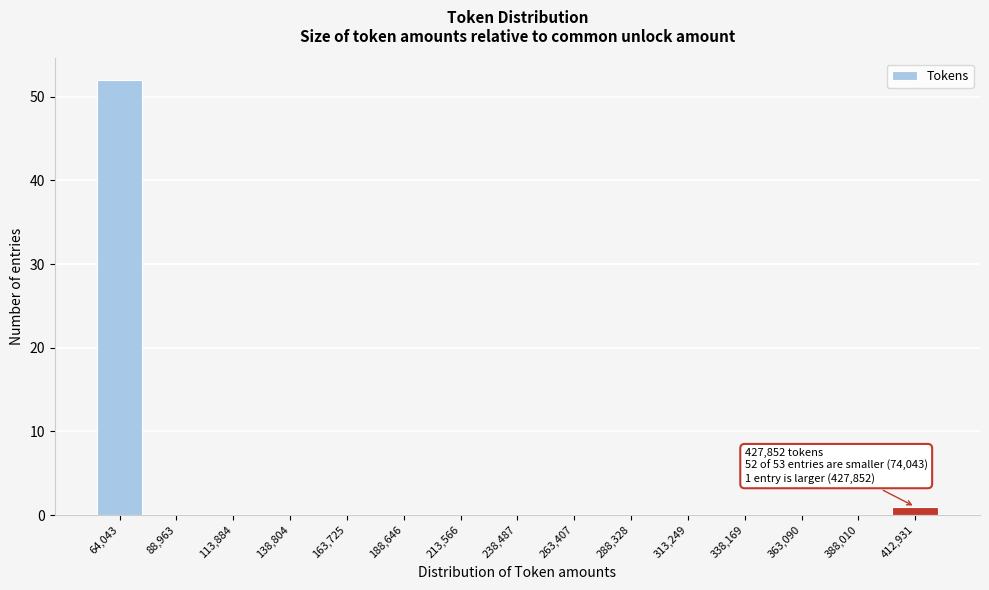

Reading right to left, list all the values displayed in this chart.

412,931=1	388,010=0	363,090=0	338,169=0	313,249=0	288,328=0	263,407=0	238,487=0	213,566=0	188,646=0	163,725=0	138,804=0	113,884=0	88,963=0	64,043=52